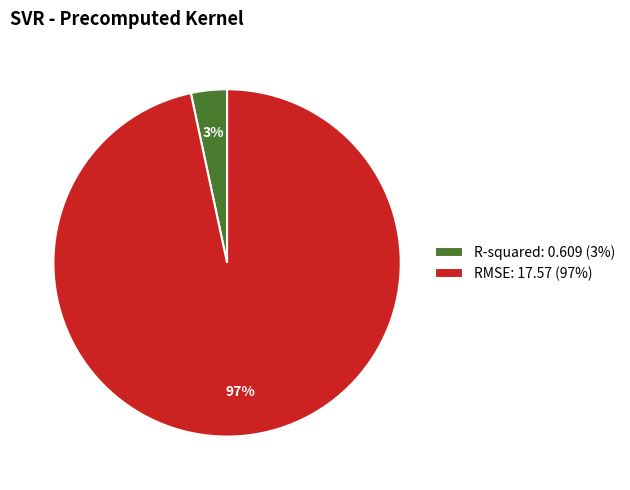

To the nearest percent, what is the combined percentage of R-squared: 0.609 (3%) and RMSE: 17.57 (97%)?

100%